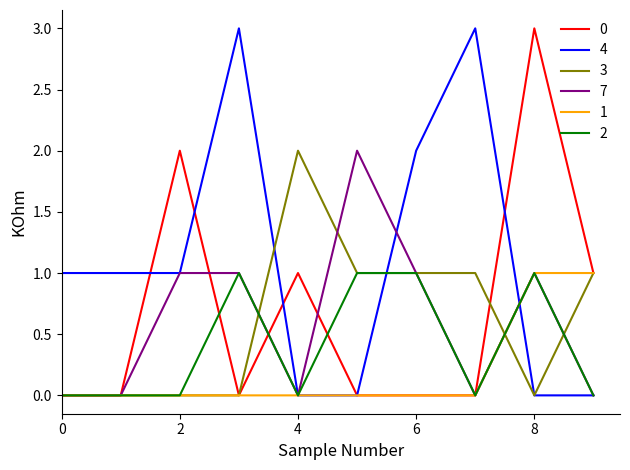

Which series has the largest total across all categories?

4